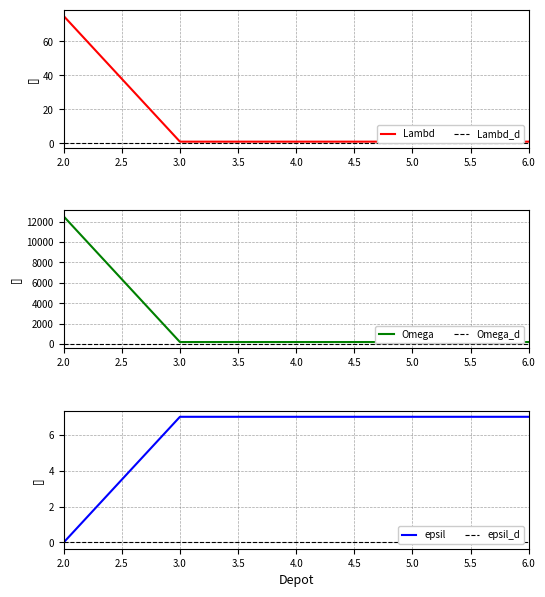

Which series has the widest spread of values?

Omega